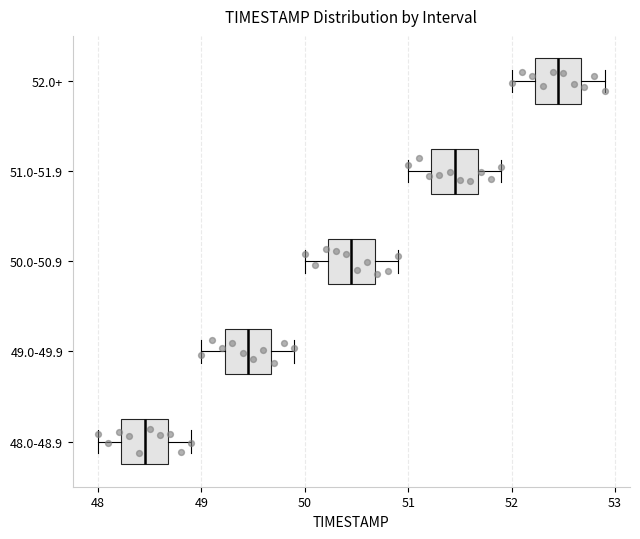

Where does the median line of the box for 48.0-48.9 sit on the x-axis? The values are not printed on the chart, so give them approximately, as read against the axis.

48.5